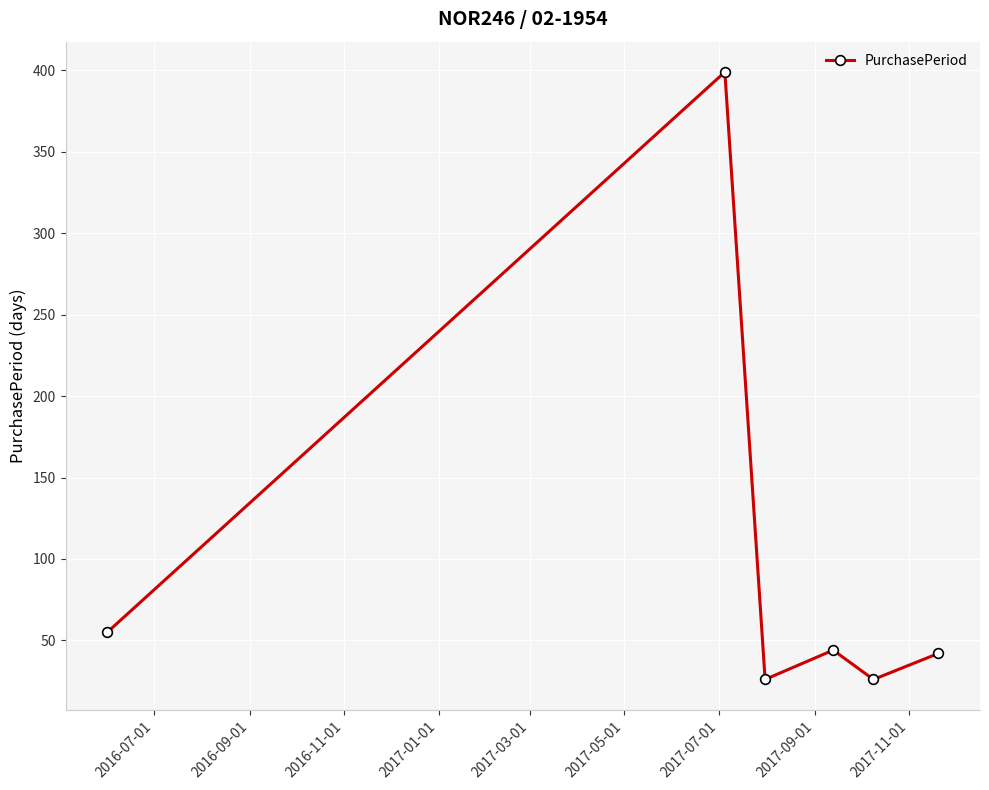

What is the value of the 1st point from the left?

55